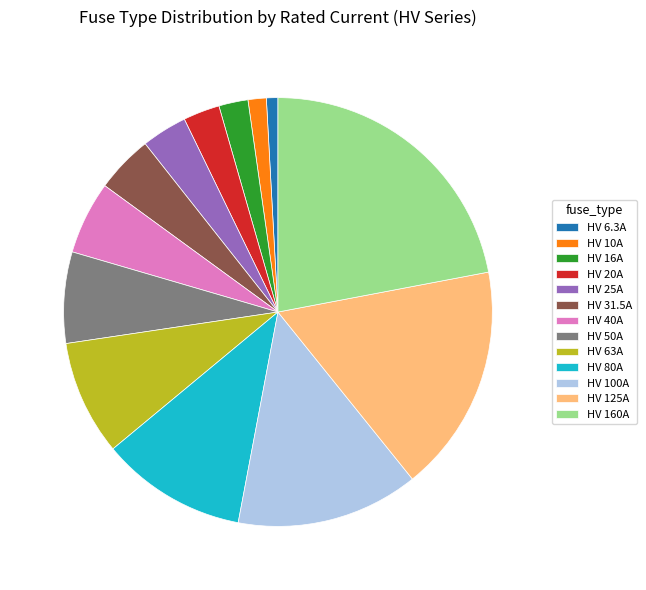

Which category has the biggest portion of the pie?

HV 160A